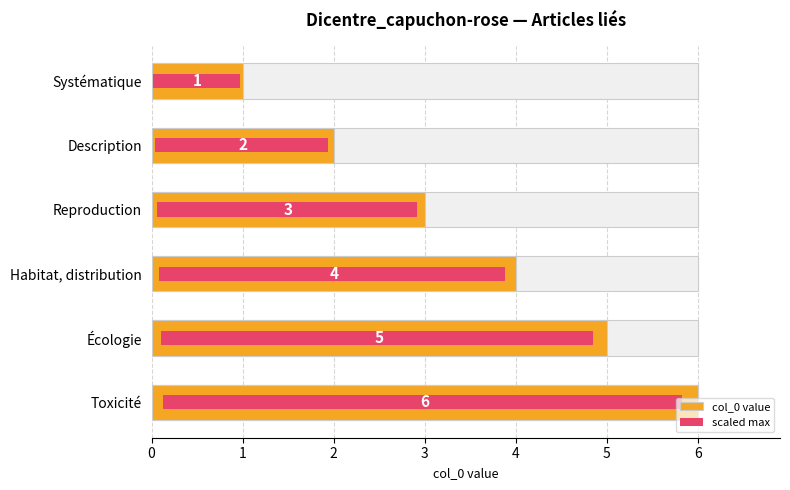

How many col_0 value values are between 2 and 5?

4